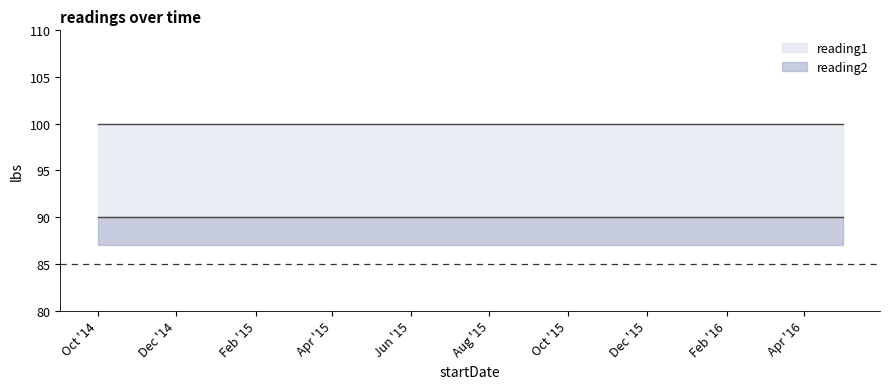

Is it true that reading1 equals 100 at 2015-08-01?

True